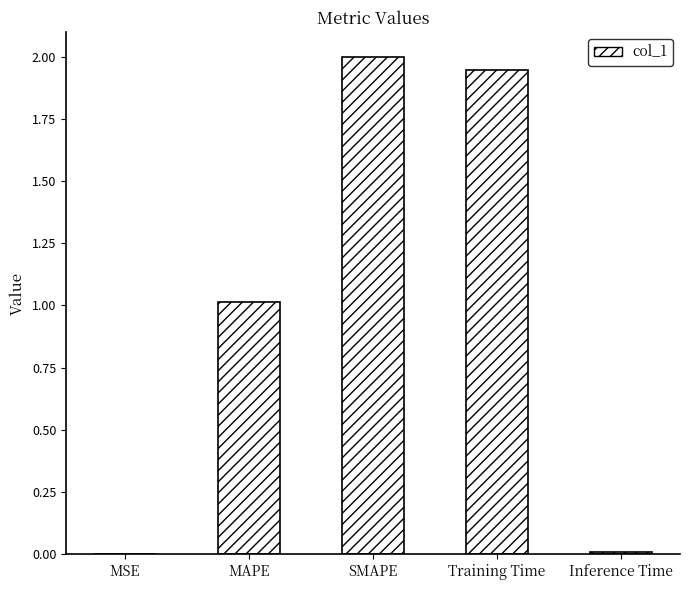

What is the greatest value displayed?

2.0